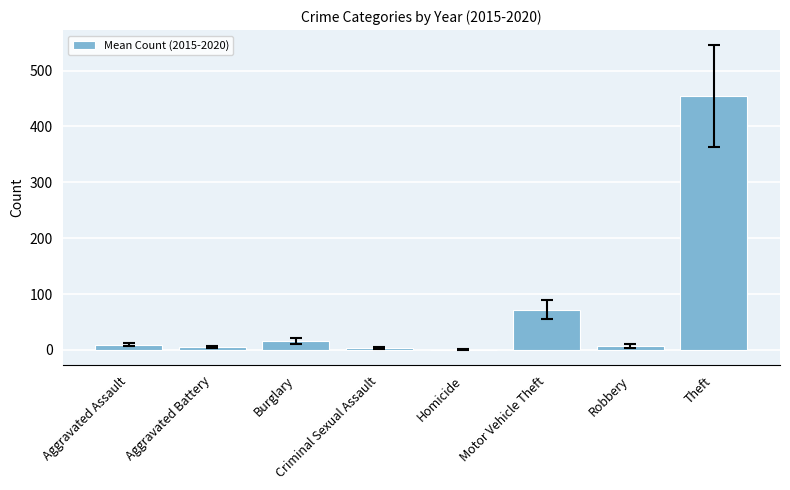

What is the approximate value at Robbery?

7.3